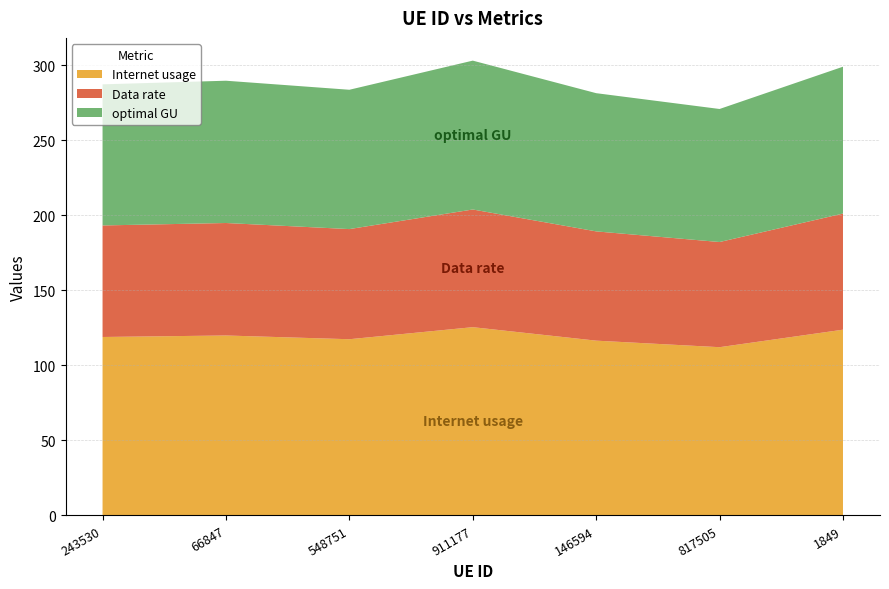

Reading left to right, what are all the values shown in this chart?

Internet usage: 243530=118.9	66847=119.9	548751=117.4	911177=125.4	146594=116.5	817505=112.1	1849=123.8
Data rate: 243530=74.3	66847=74.9	548751=73.4	911177=78.4	146594=72.8	817505=70.1	1849=77.4
optimal GU: 243530=94.0	66847=94.8	548751=92.8	911177=99.2	146594=92.1	817505=88.6	1849=97.8